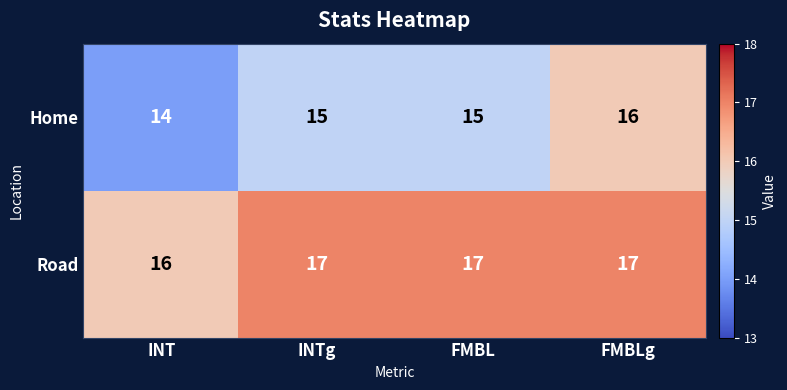

Which series has the largest total across all categories?

Road